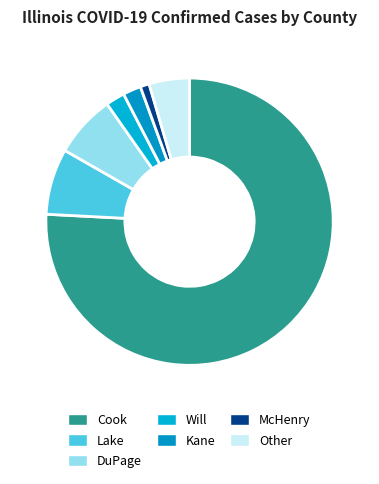

Rank the categories by value from highest to lowest.

Cook, Lake, DuPage, Other, Will, Kane, McHenry